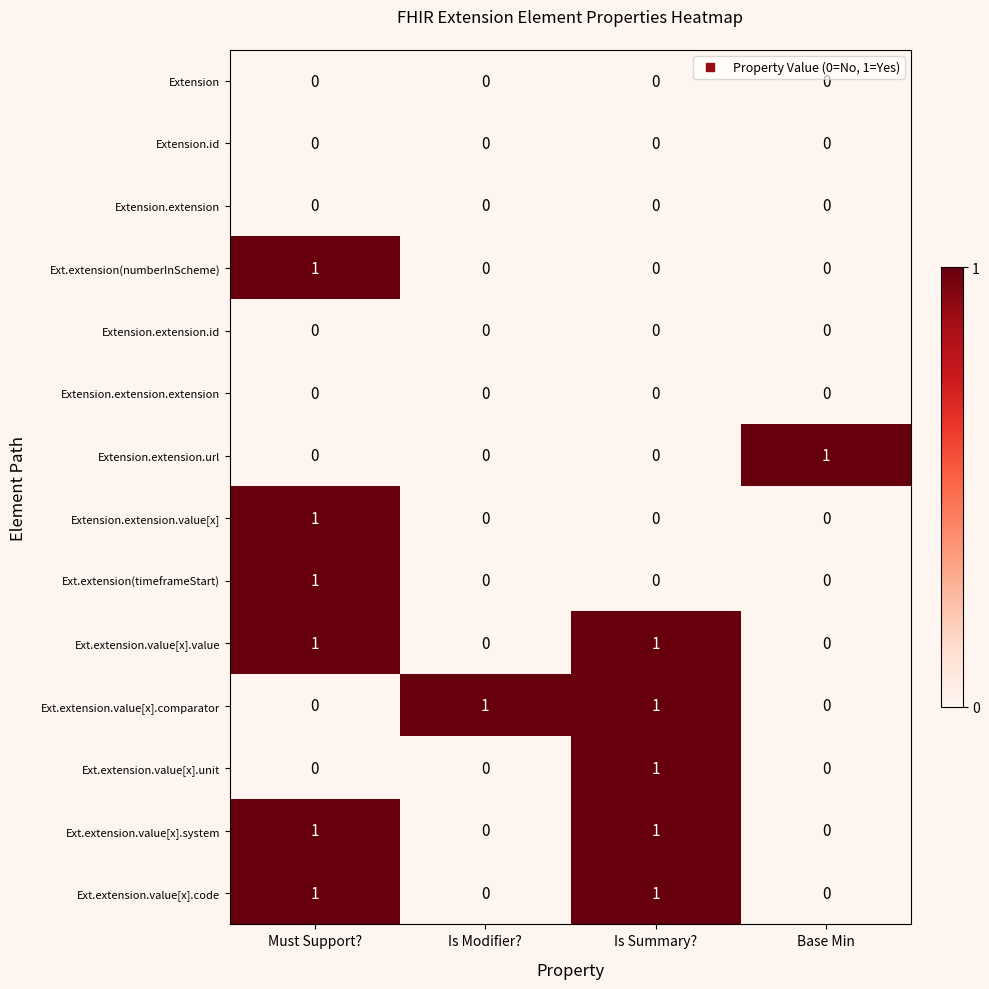

How many series are shown in this chart?

14